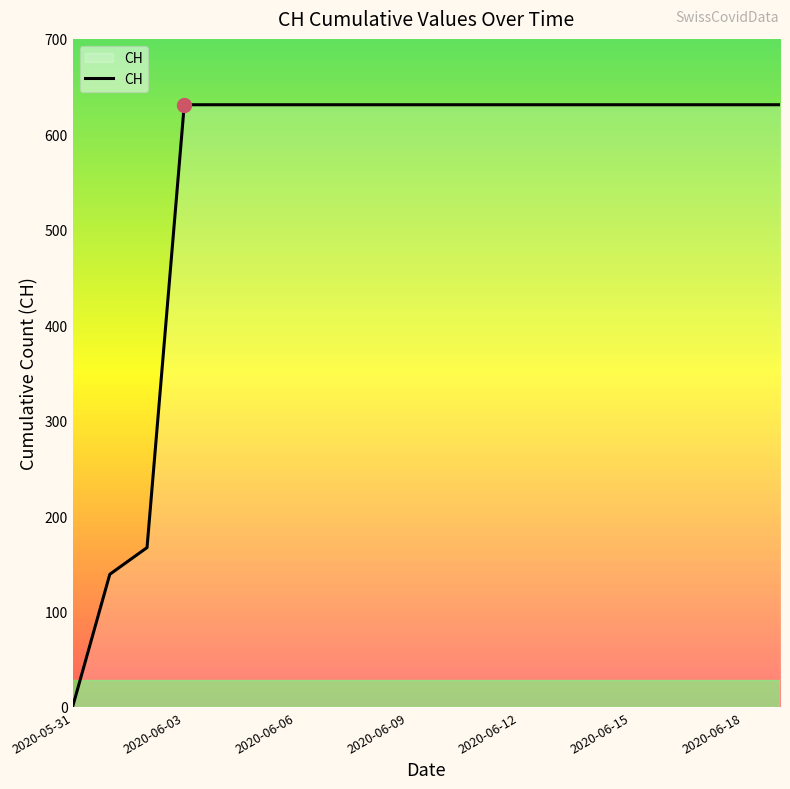

What is the difference between the maximum and minimum values?

631